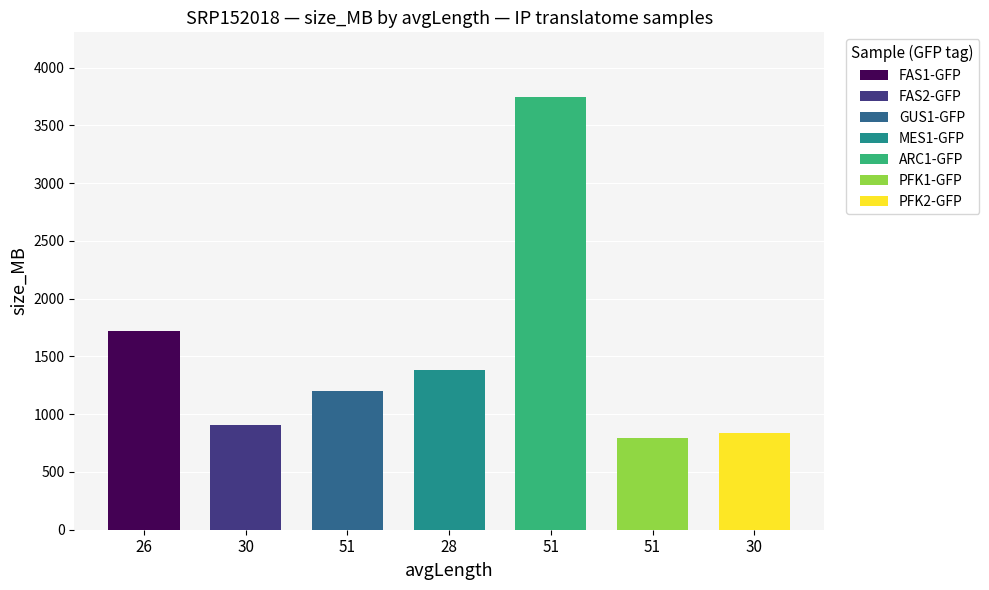

List the labels in order of value, smallest first.

PFK1-GFP, PFK2-GFP, FAS2-GFP, GUS1-GFP, MES1-GFP, FAS1-GFP, ARC1-GFP